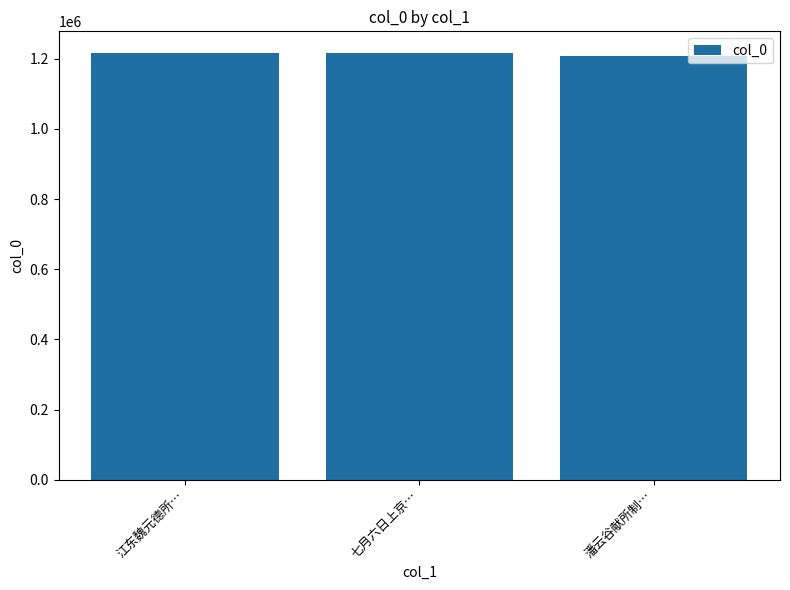

Is it true that the value at 江东魏元德所… is 1217499?

True